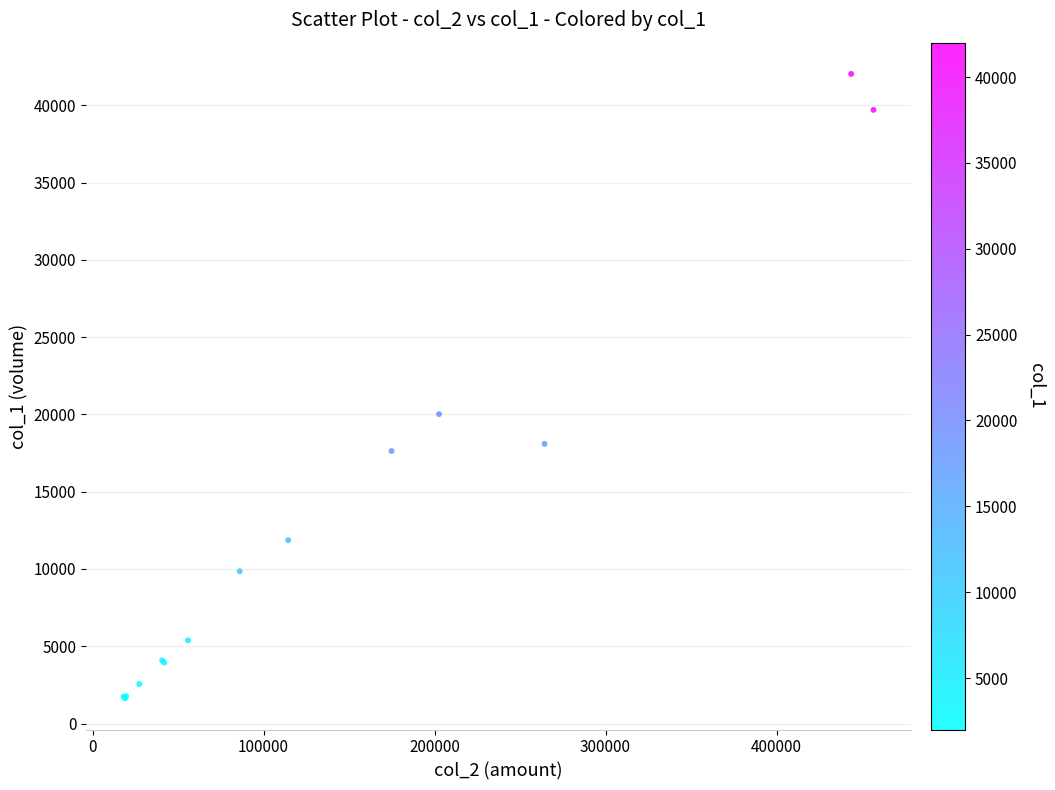

What Y value in the scatter plot is closest to 21830?

20017.6